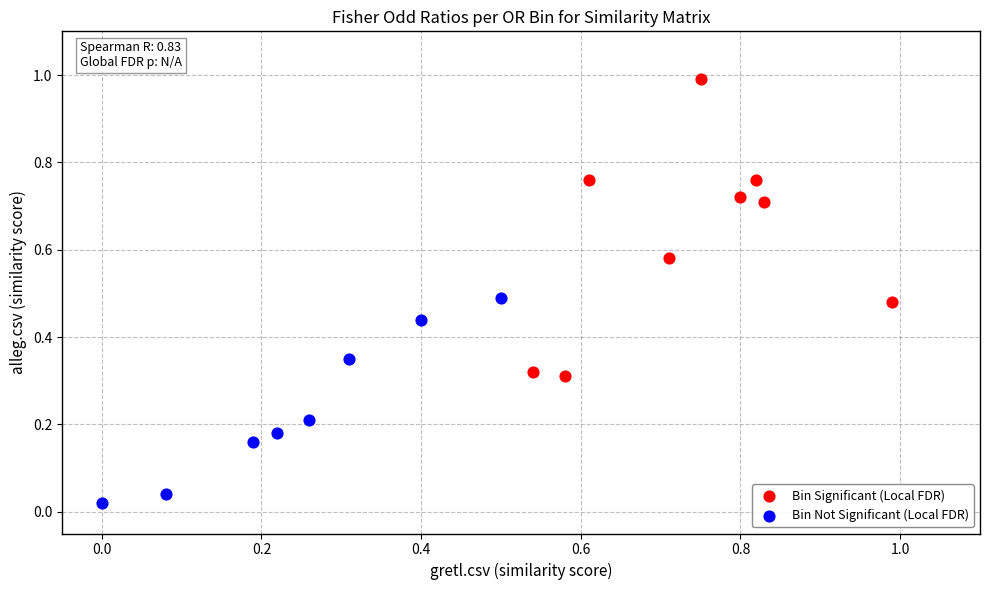

Which series has the largest Y range (max minus min)?

Bin Significant (Local FDR)